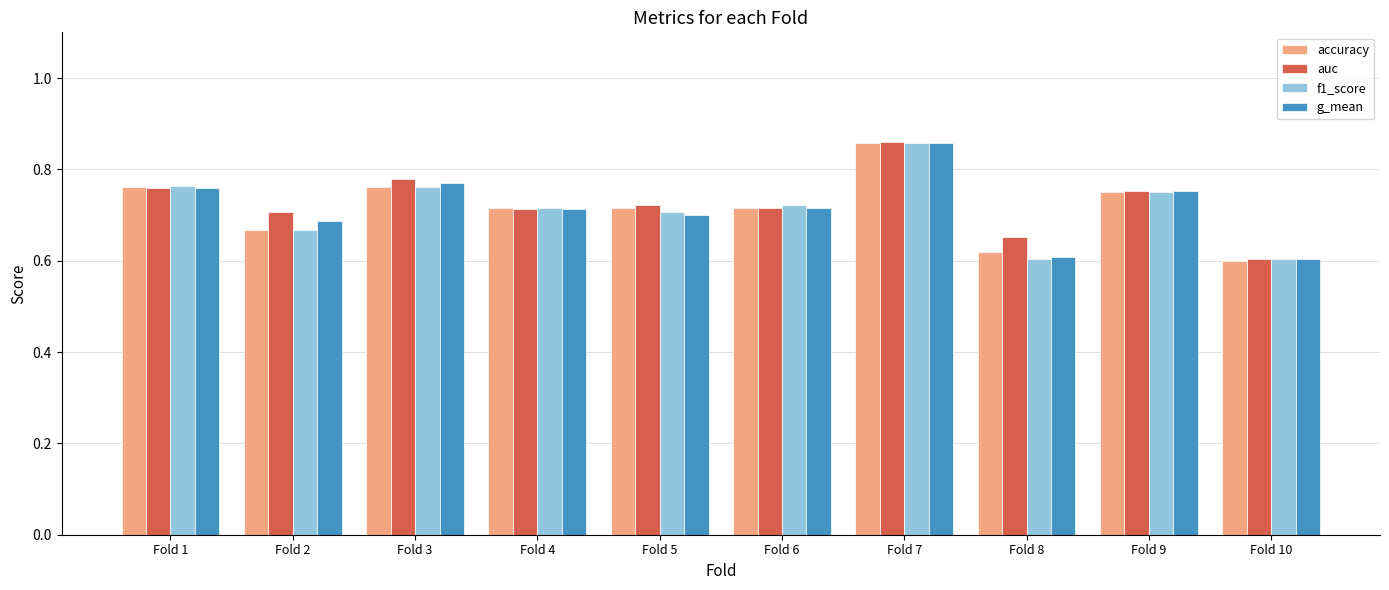

Which series changed the most between Fold 3 and Fold 6?

auc